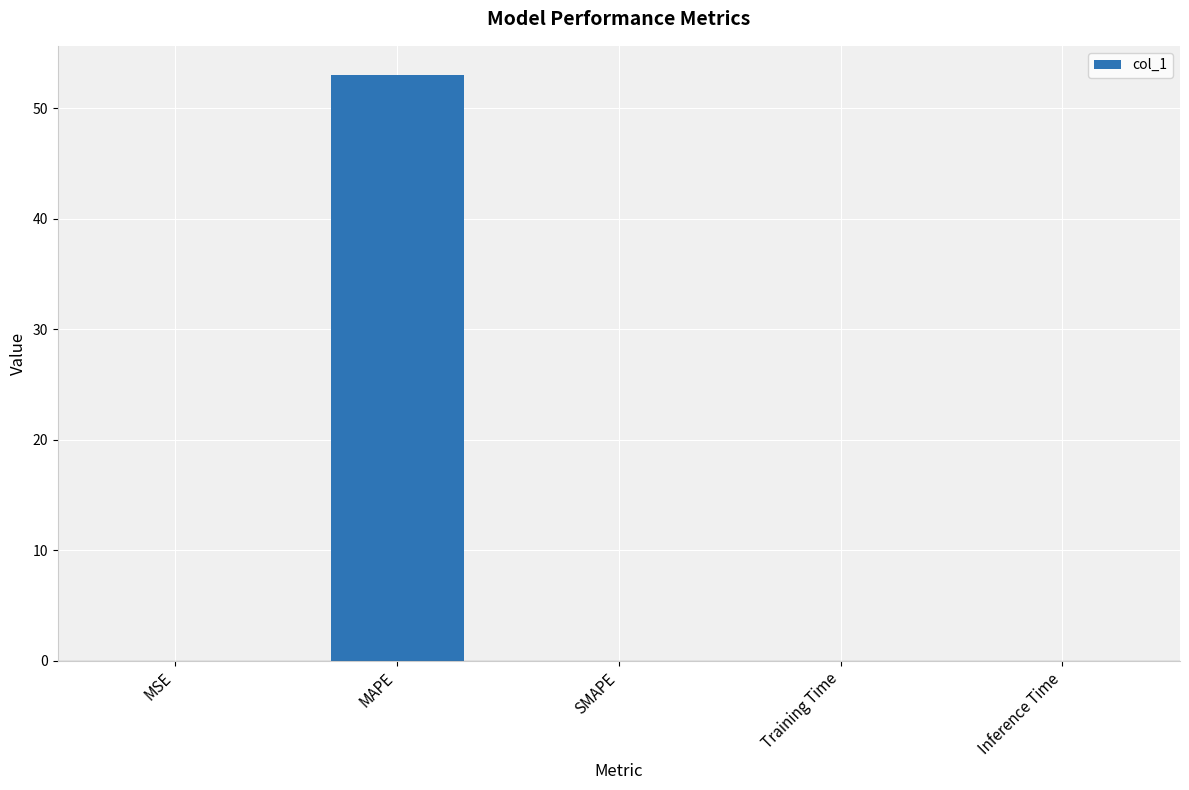

Count the number of data series in this chart.

1